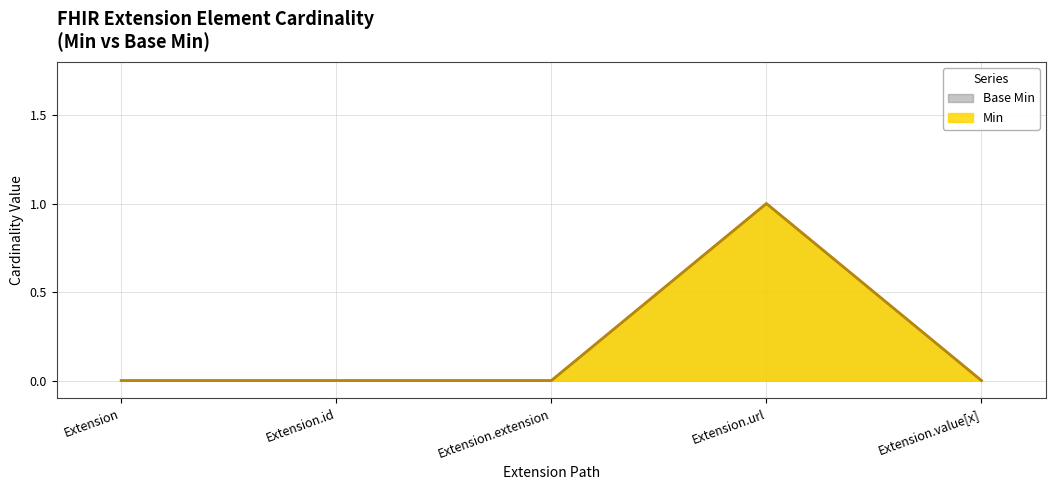

True or false: Base Min and Min intersect in this chart.

False